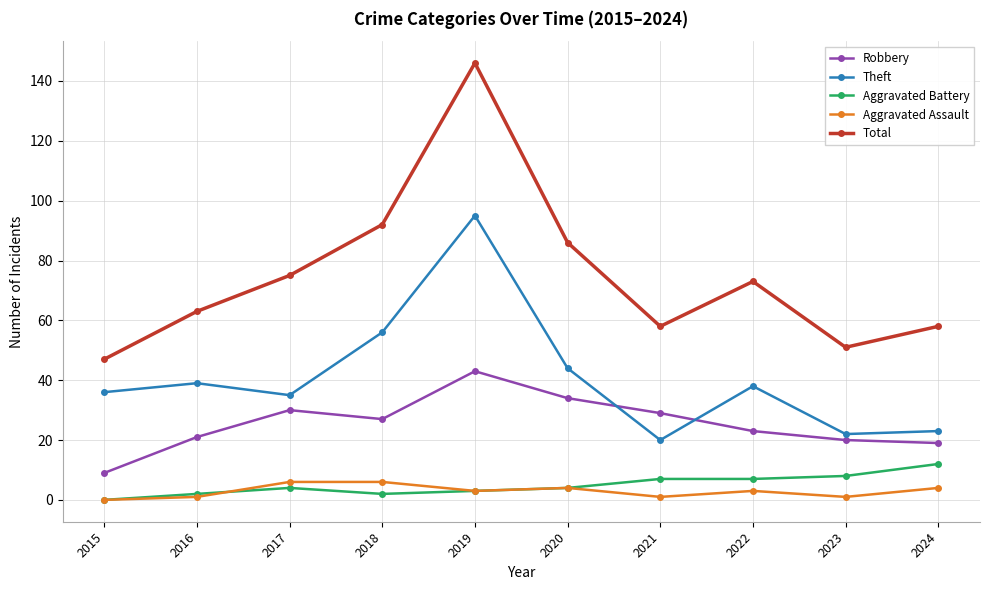

How many values in the Total series are below 73?

5